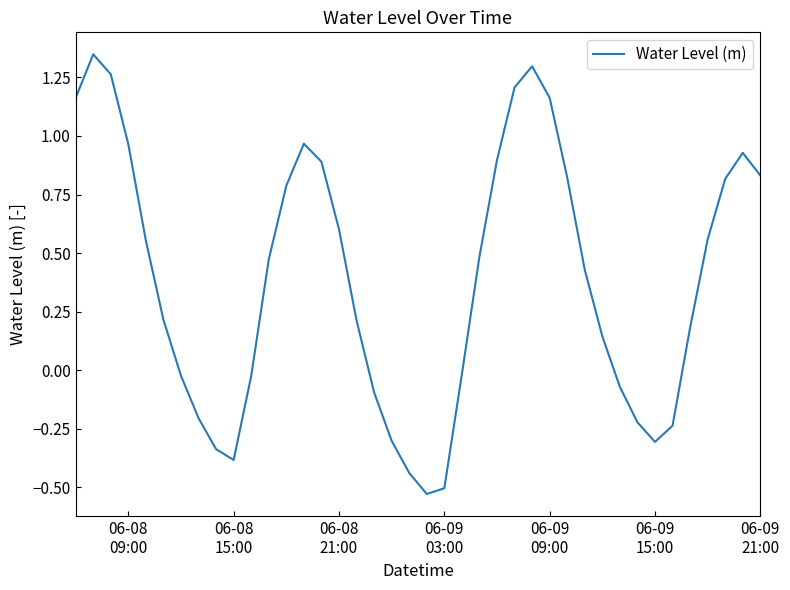

What is the difference between the maximum and minimum values?

1.9